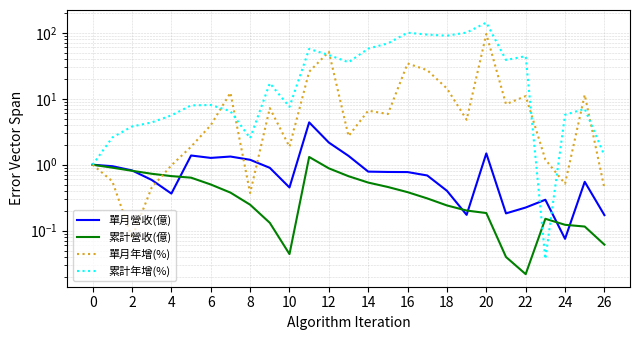

The 累計年增(%) series shows 143.8 at 19. True or false?

False